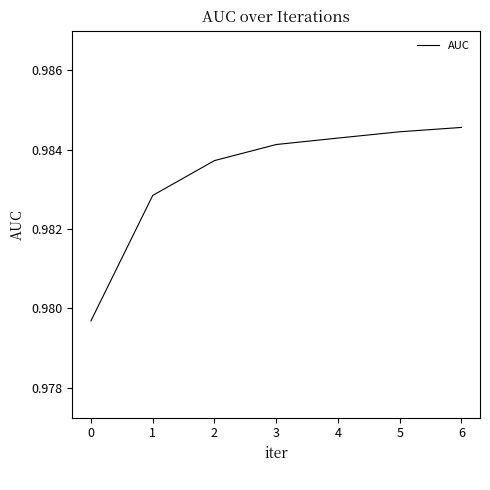

Is it true that the value at 6 is 1.6?

False